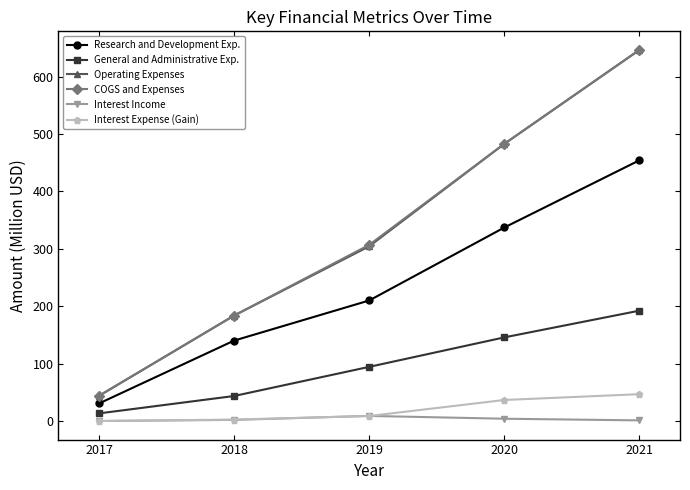

The value of COGS and Expenses at 2017 is 65.5. True or false?

False